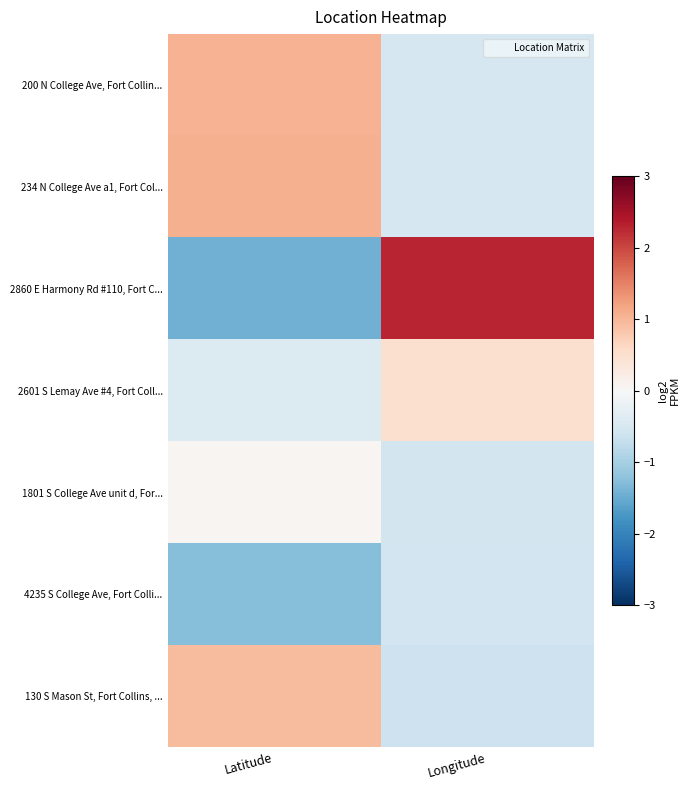

How many series are shown in this chart?

7